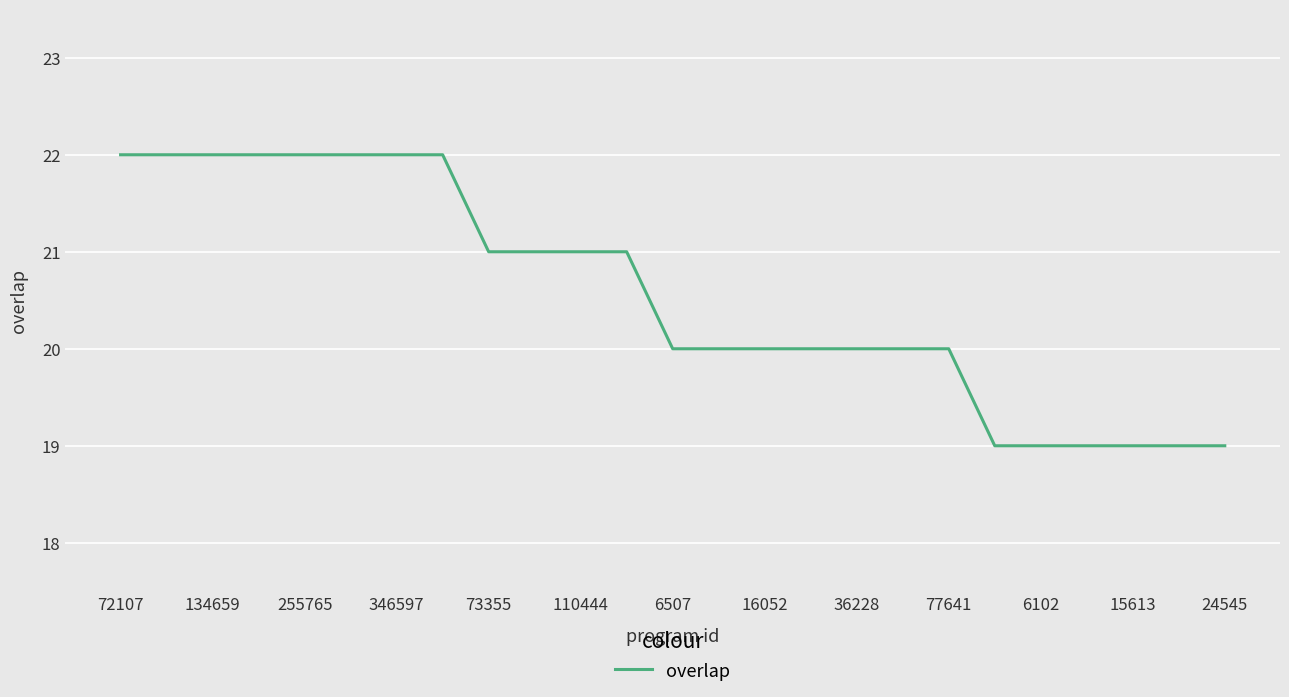

What is the maximum value shown in the chart?

22